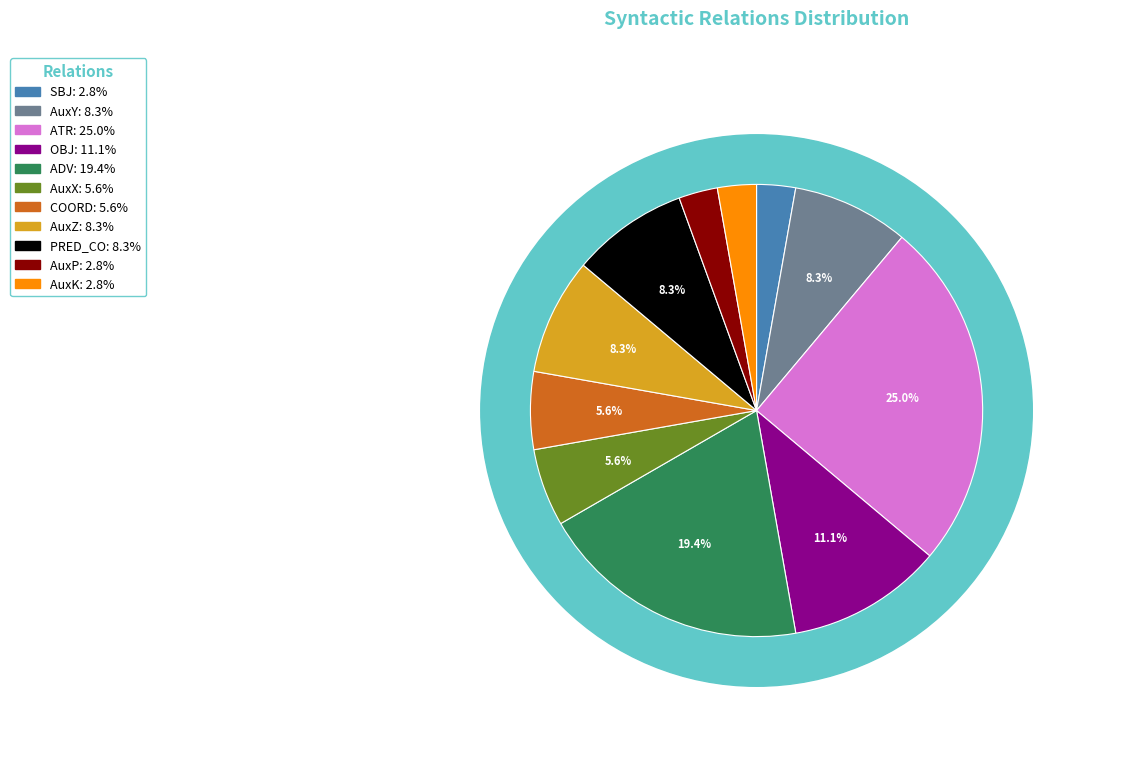

The COORD slice represents 1% of the pie. True or false?

False